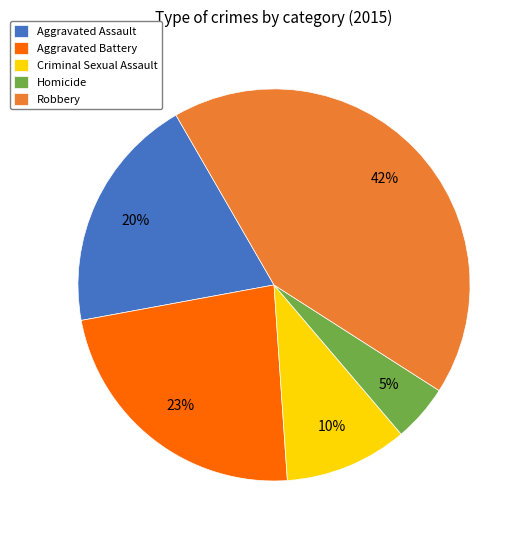

To the nearest percent, what is the combined percentage of Aggravated Assault and Robbery?

62%